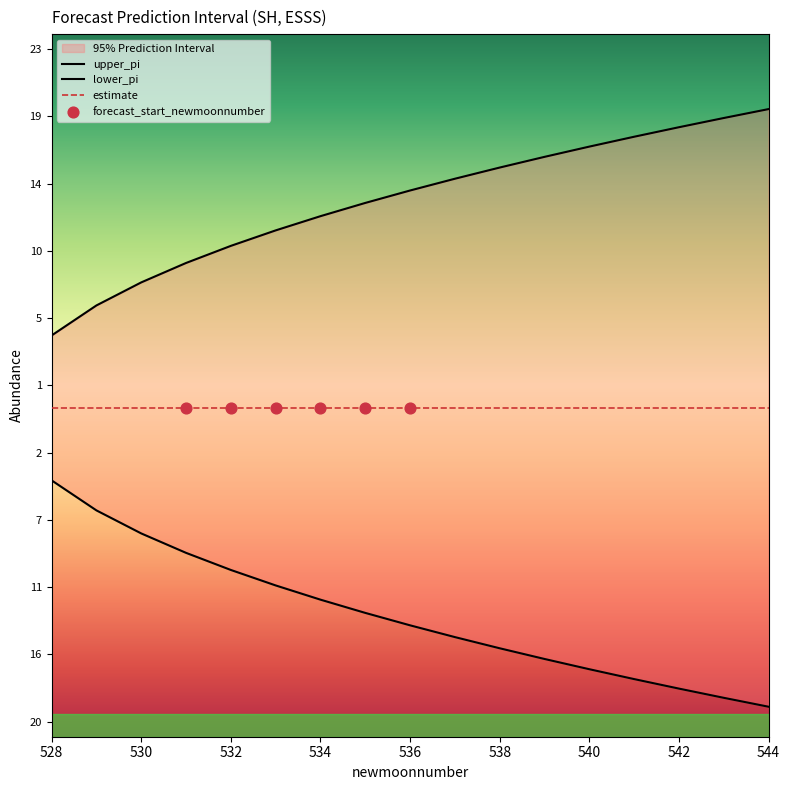

At how many categories does at least one series exceed 19?

2